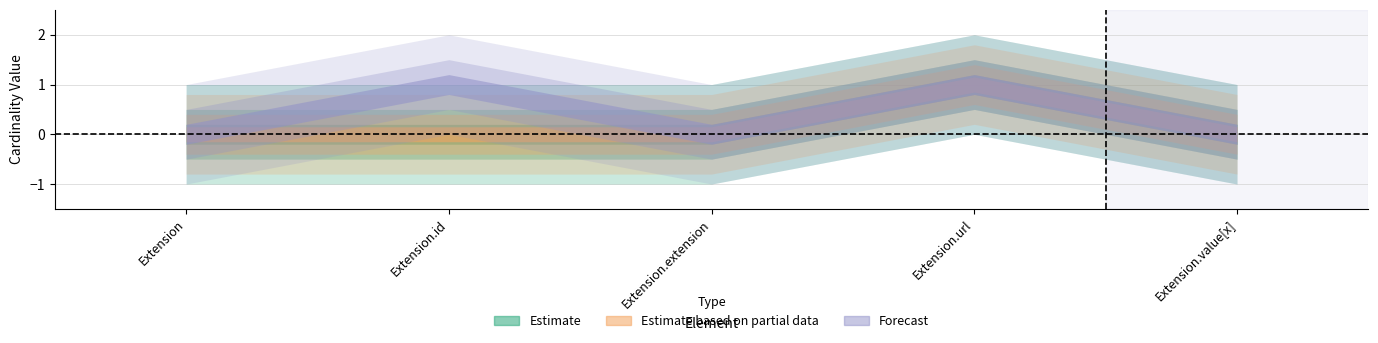

What are all the series names shown in the legend?

Estimate, Estimate based on partial data, Forecast